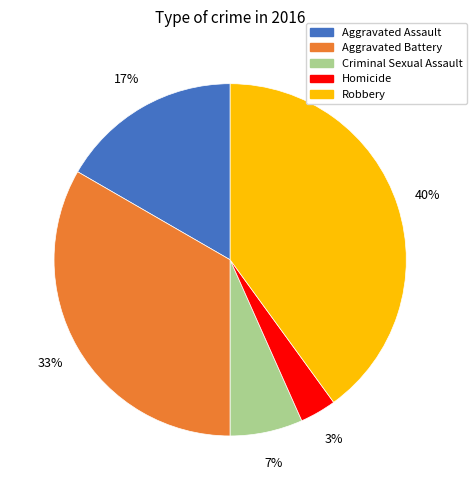

Is Robbery the majority of the pie?

No